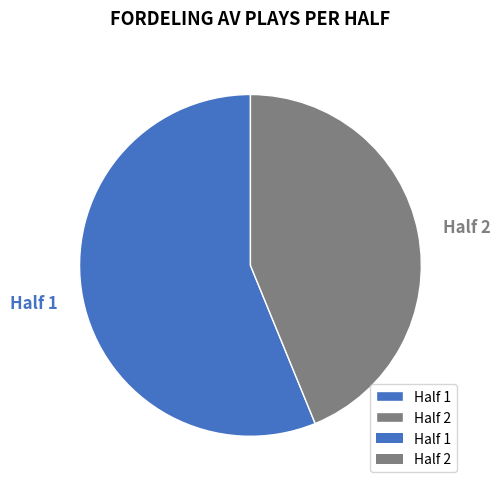

To the nearest percent, what portion does Half 2 represent?

44%